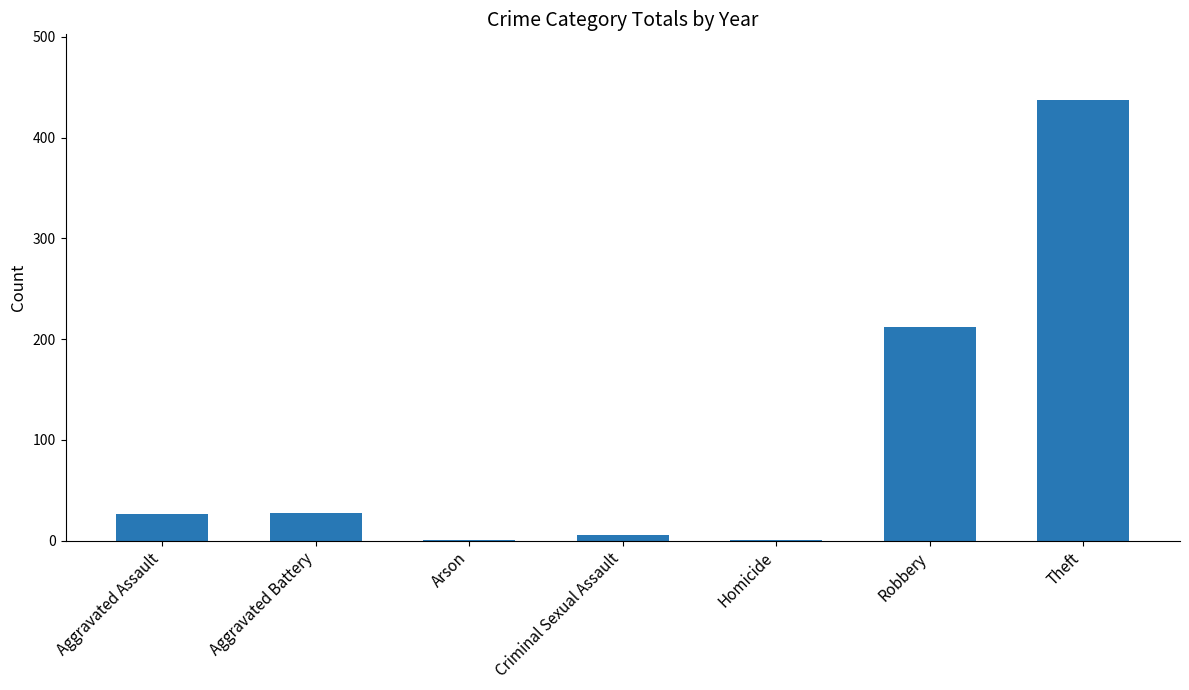

What is the approximate value at Robbery?

212